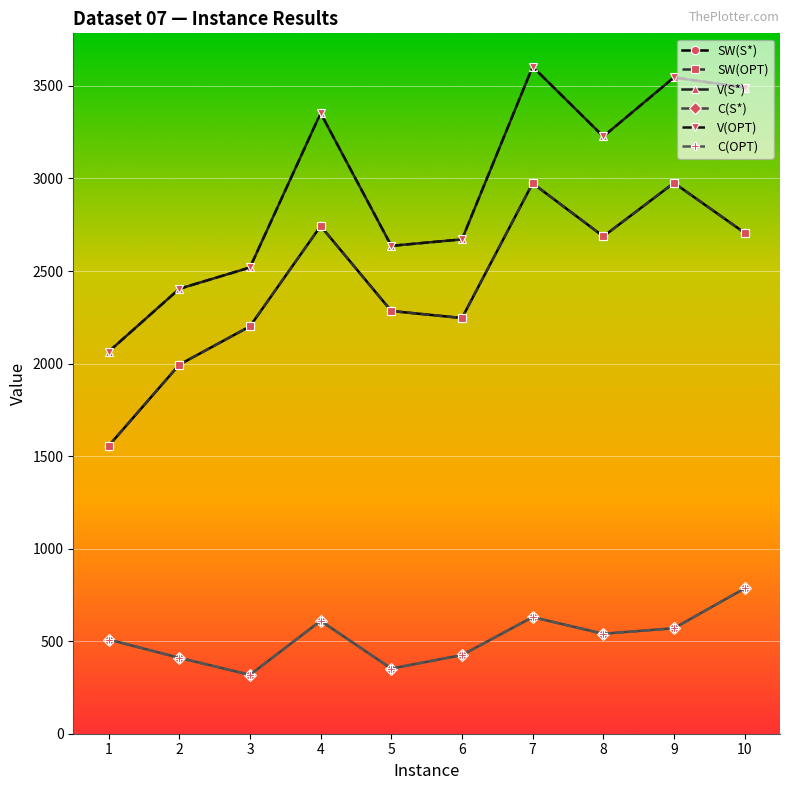

True or false: V(S*) and V(OPT) intersect in this chart.

False